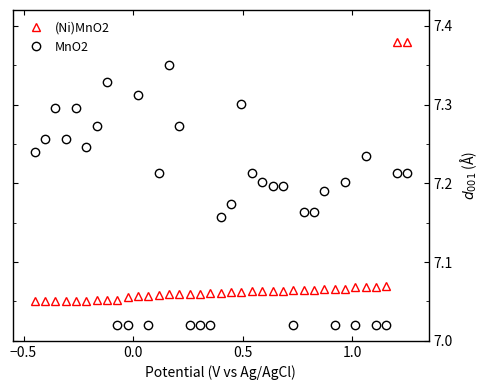

How many times do (Ni)MnO2 and MnO2 cross each other?

13